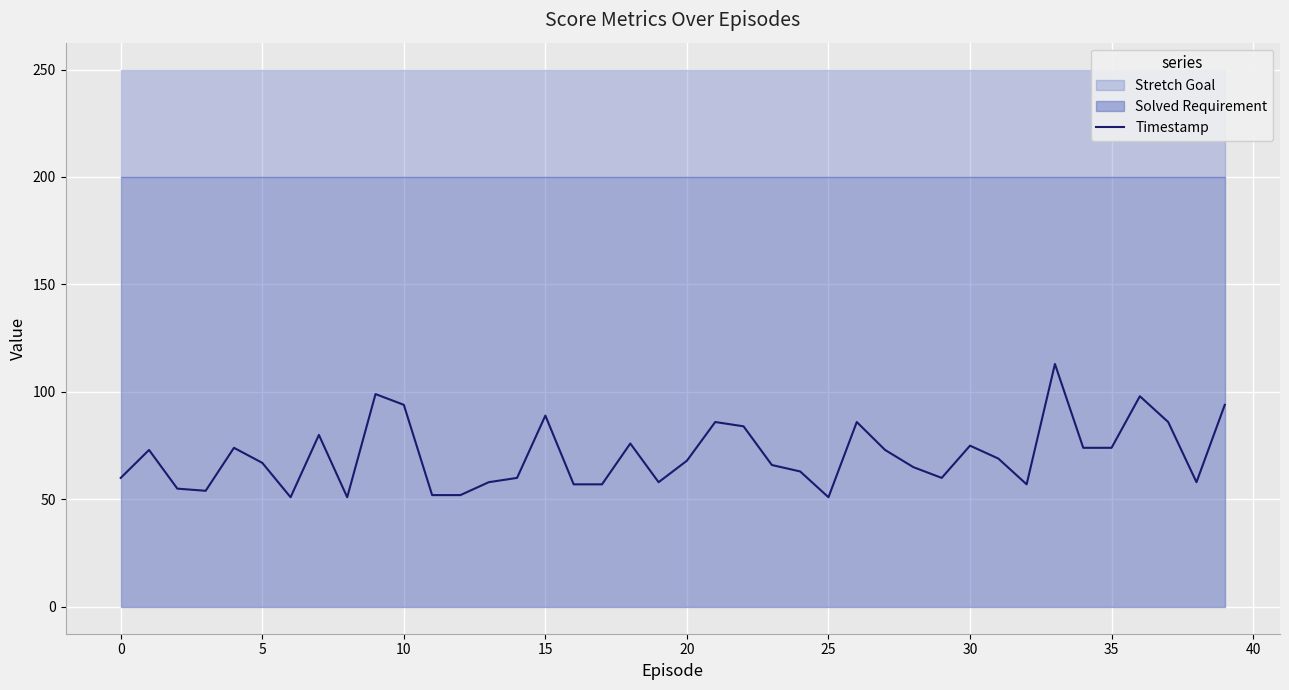

What is the difference between the values at 11 and 25?

1